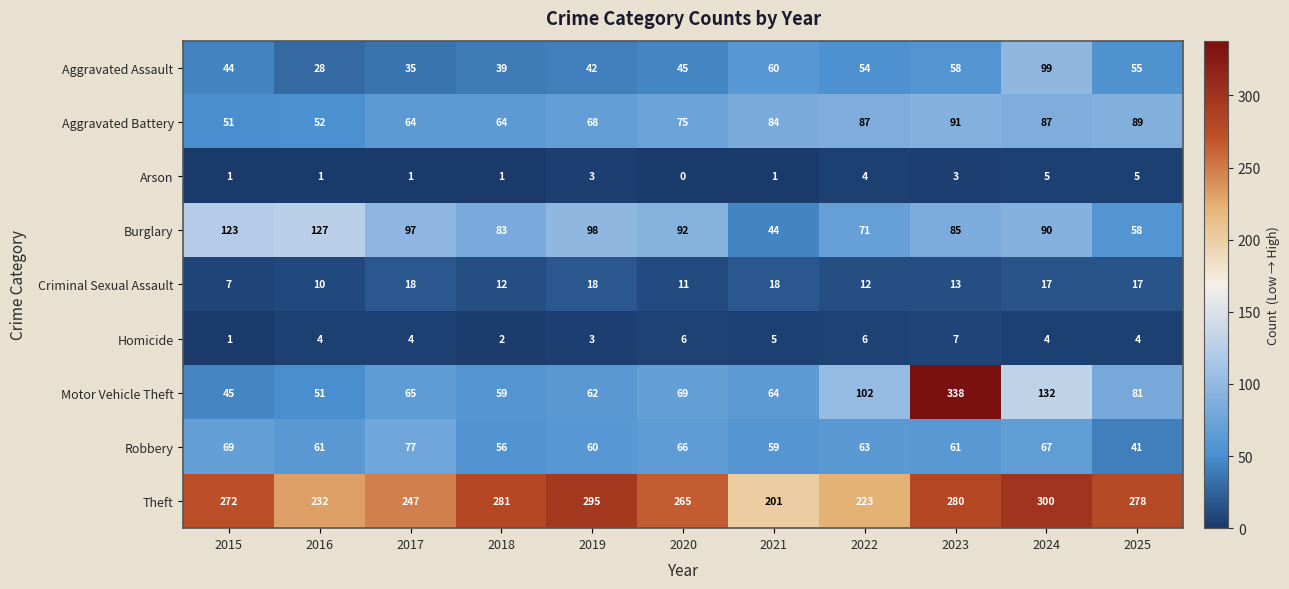

Which series has the widest spread of values?

Motor Vehicle Theft